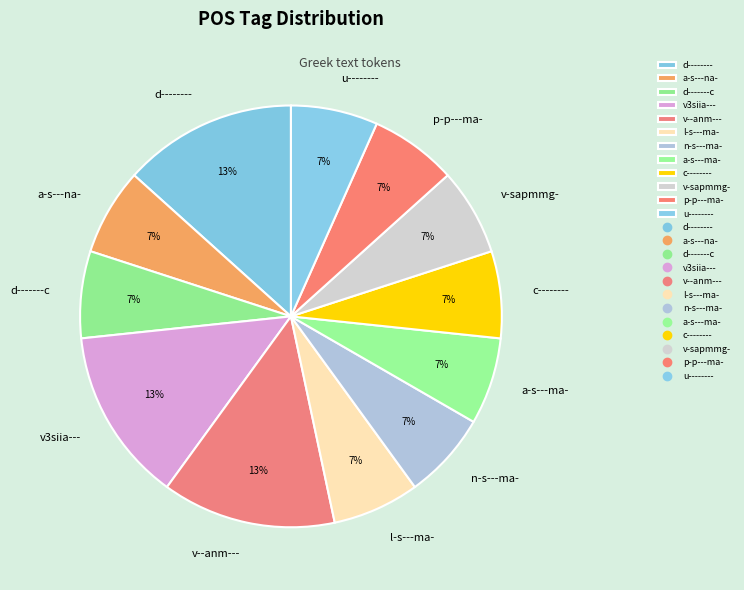

Combined, do a-s---ma- and v--anm--- account for over 50%?

No